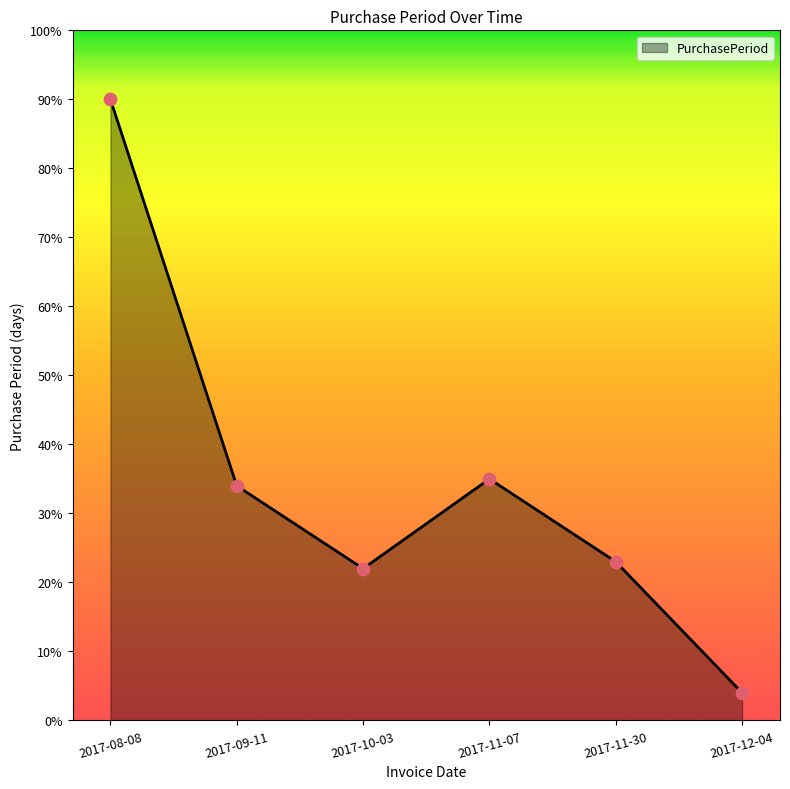

Which has a higher value, 2017-08-08 or 2017-12-04?

2017-08-08